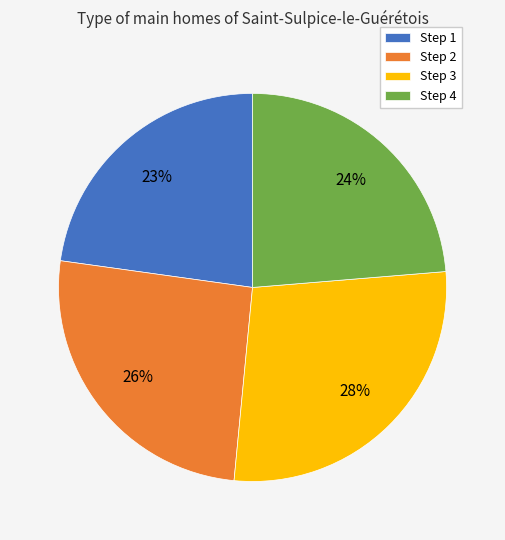

Is the sum of Step 1 and Step 4 greater than half?

No